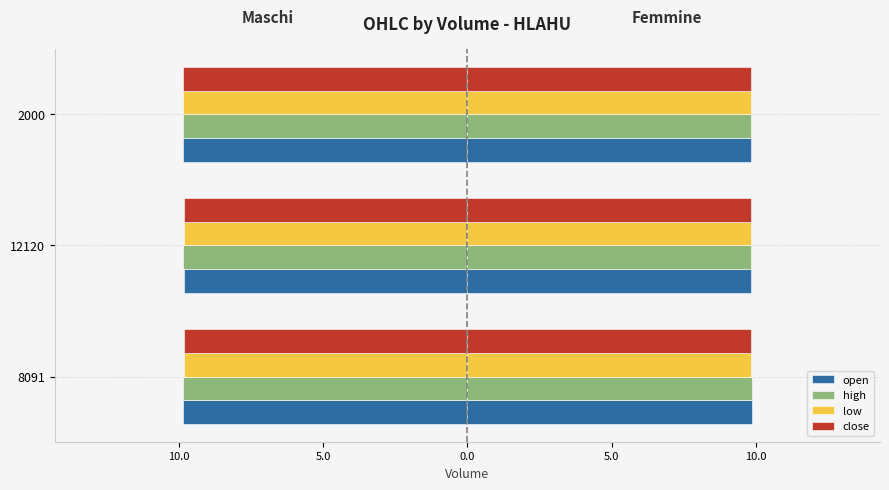

What is the sum of all low values?

-29.5